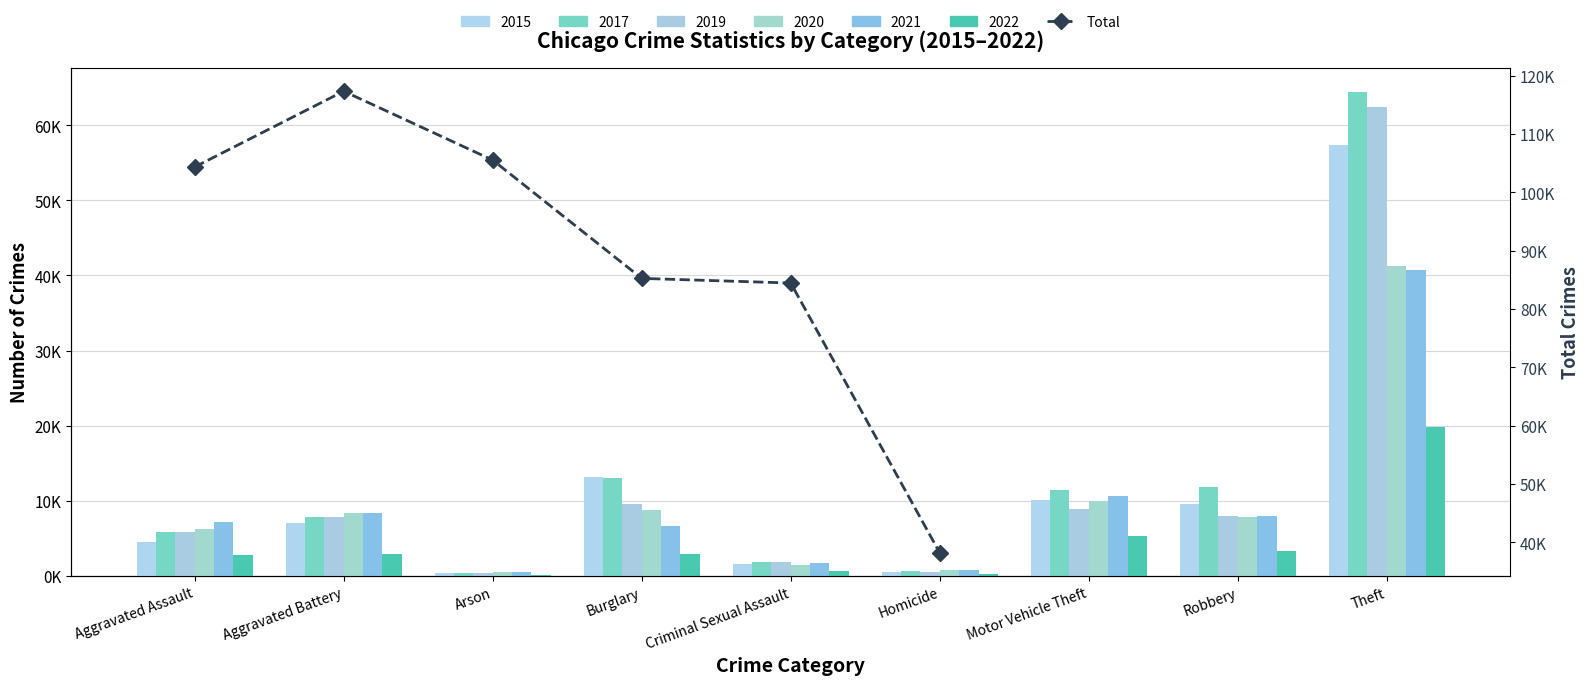

What value does the data have at Criminal Sexual Assault?

84435